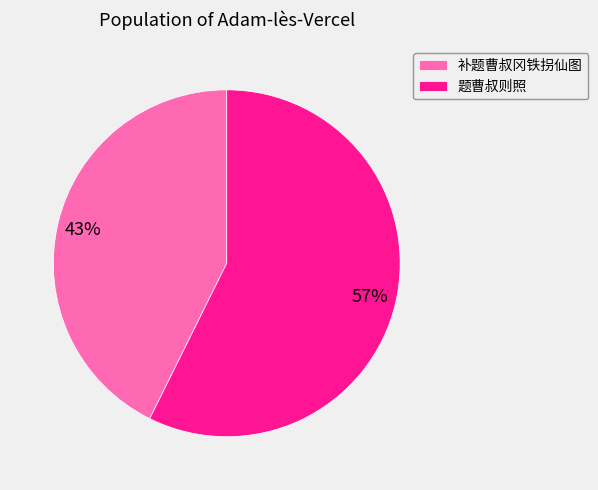

To the nearest percent, what is the combined percentage of 题曹叔则照 and 补题曹叔冈铁拐仙图?

100%